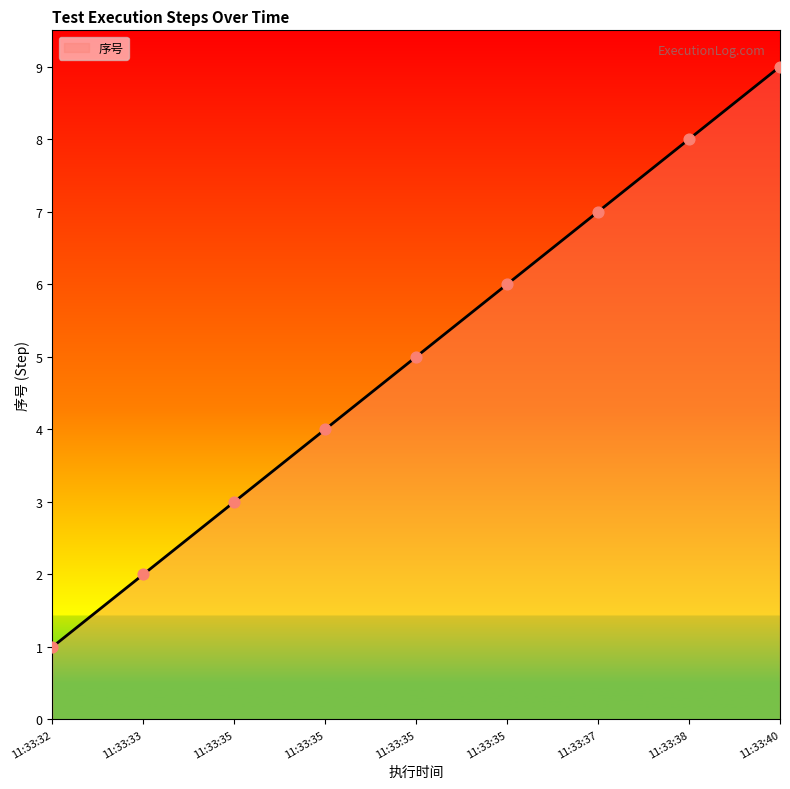

What is the ratio of the value at 11:33:35 to the value at 11:33:37?

0.6